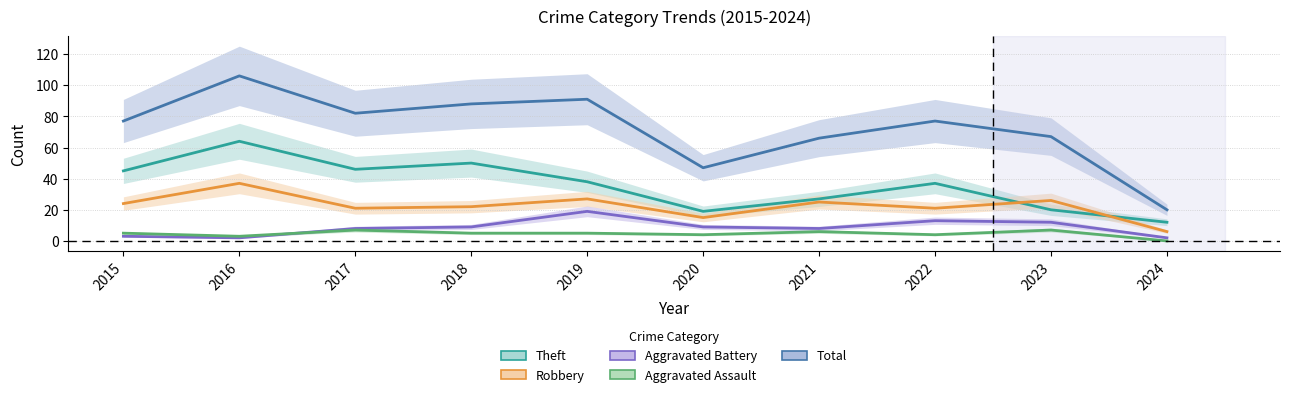

What is the difference between the highest and lowest values at 2018?

83